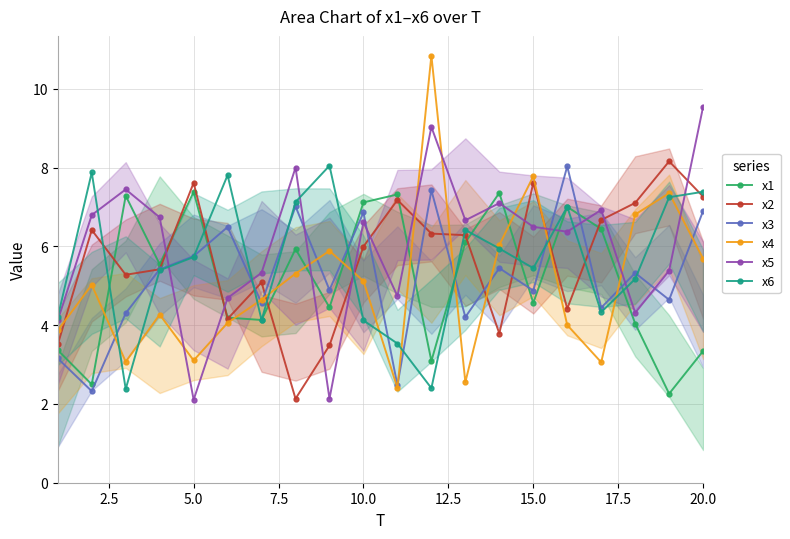

The value of x2 at 10.0 is 6.0. True or false?

True